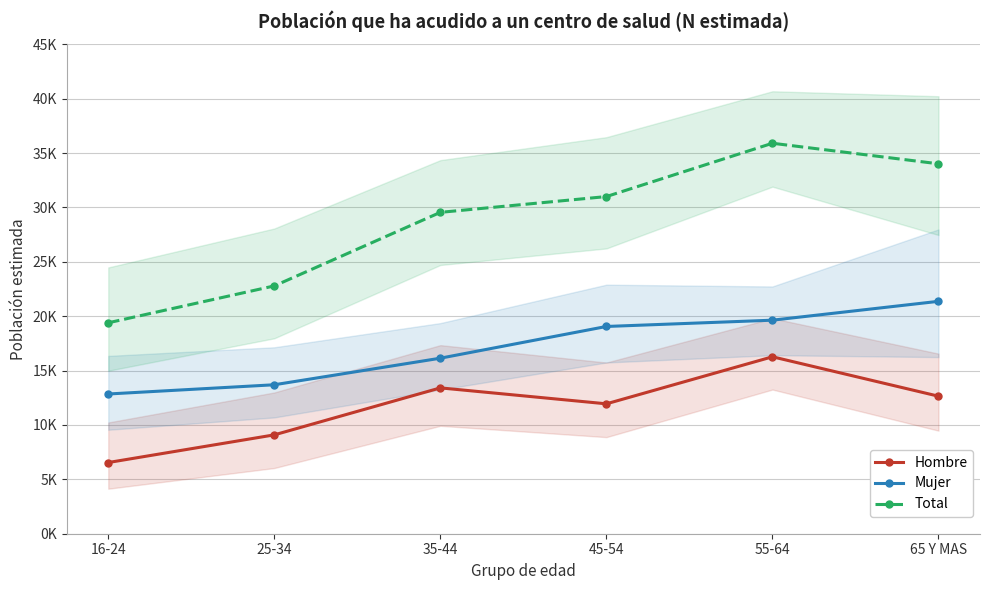

Is the value of Hombre at 35-44 greater than the value of Total at 35-44?

No